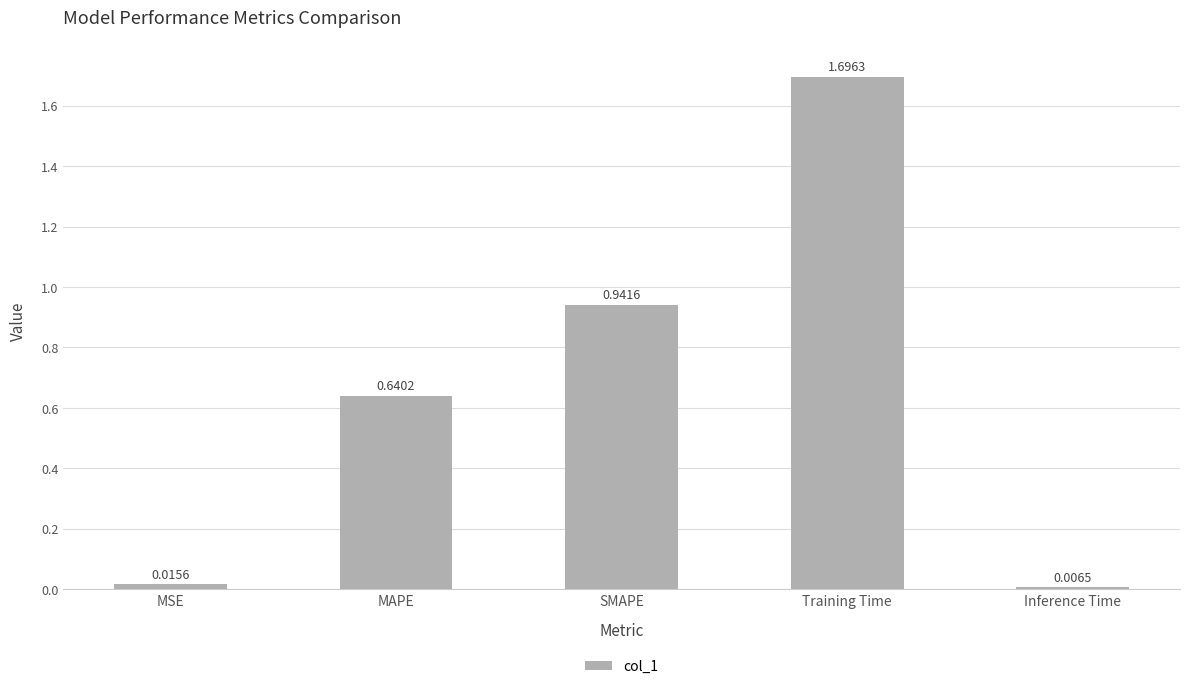

What is the sum of the values at Training Time and SMAPE?

2.6